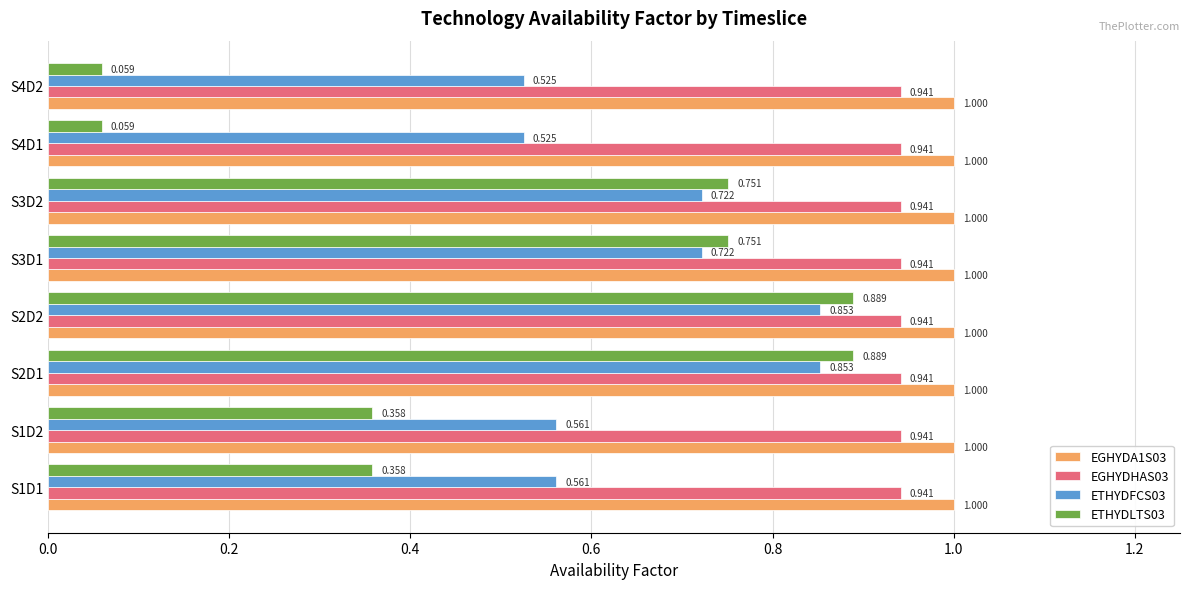

Is the value of ETHYDLTS03 at S1D1 greater than the value of EGHYDHAS03 at S1D2?

No